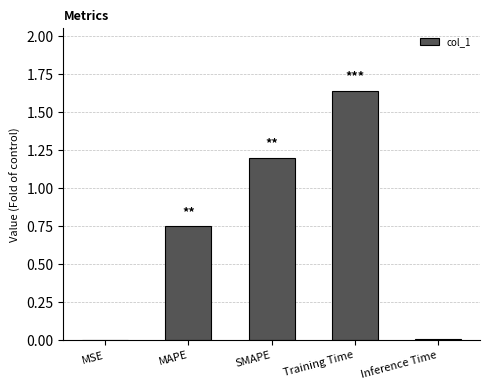

At which category does the chart reach its peak across all series?

Training Time